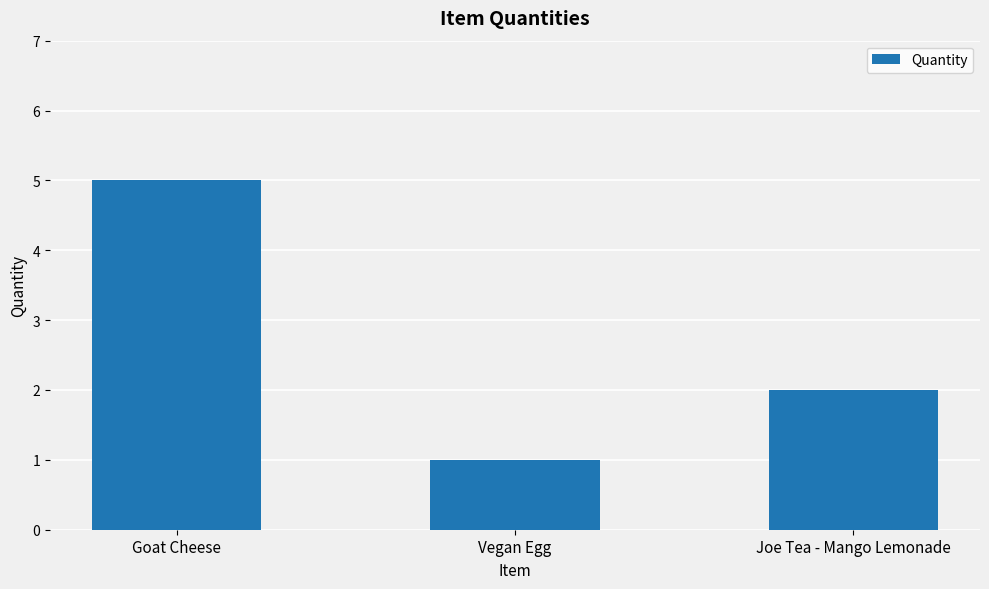

What is the maximum value shown in the chart?

5